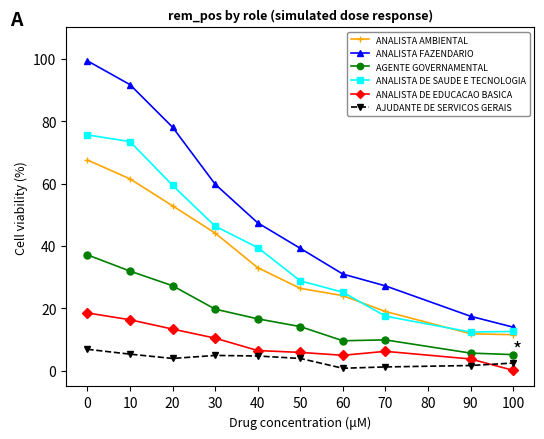

Which series has the widest spread of values?

ANALISTA FAZENDARIO